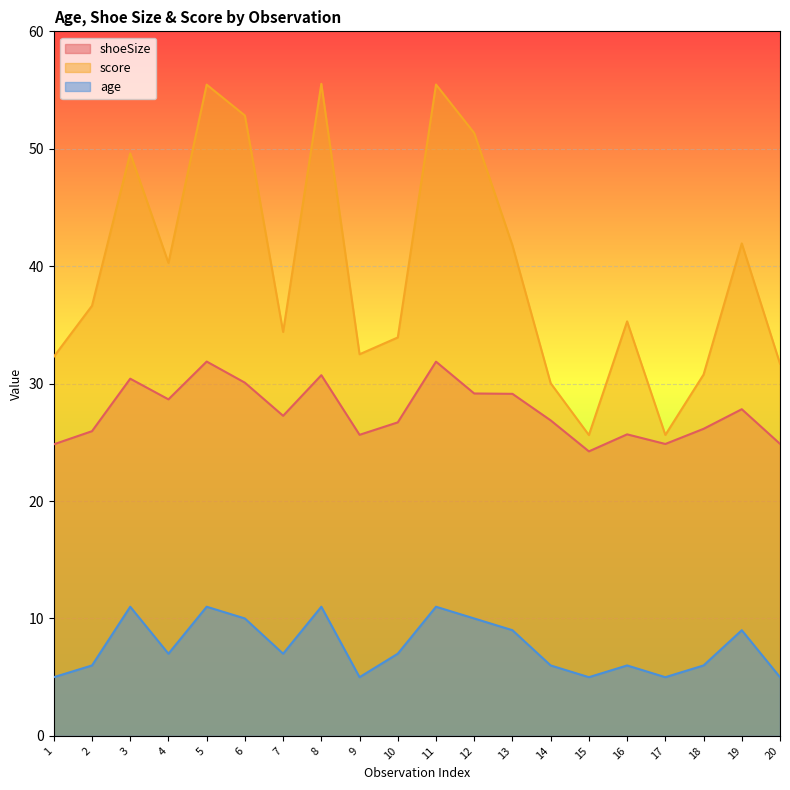

What is the approximate value of score at 6?

52.8